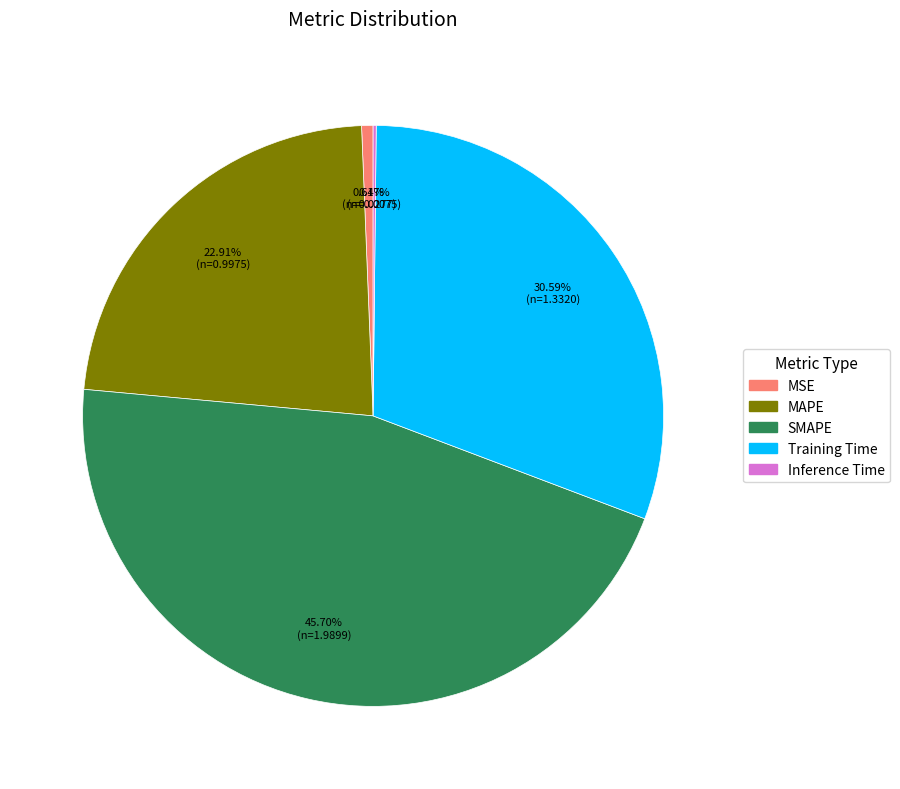

Which slice is the largest?

SMAPE